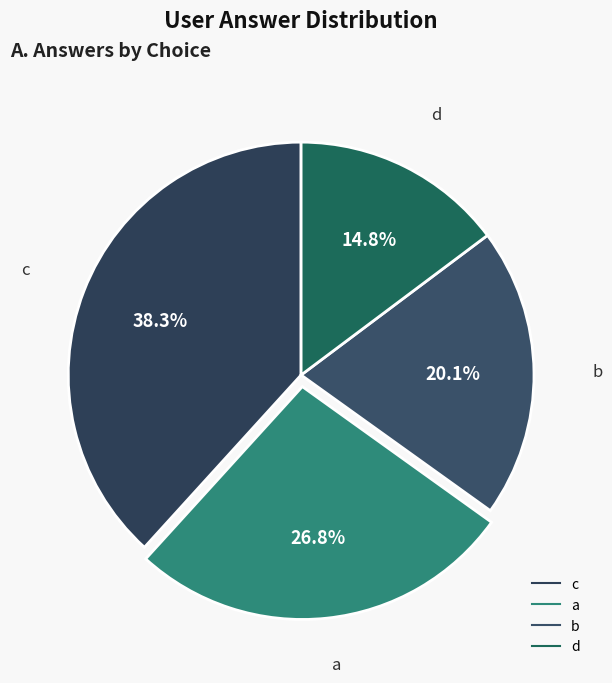

Count the number of slices in the pie.

4